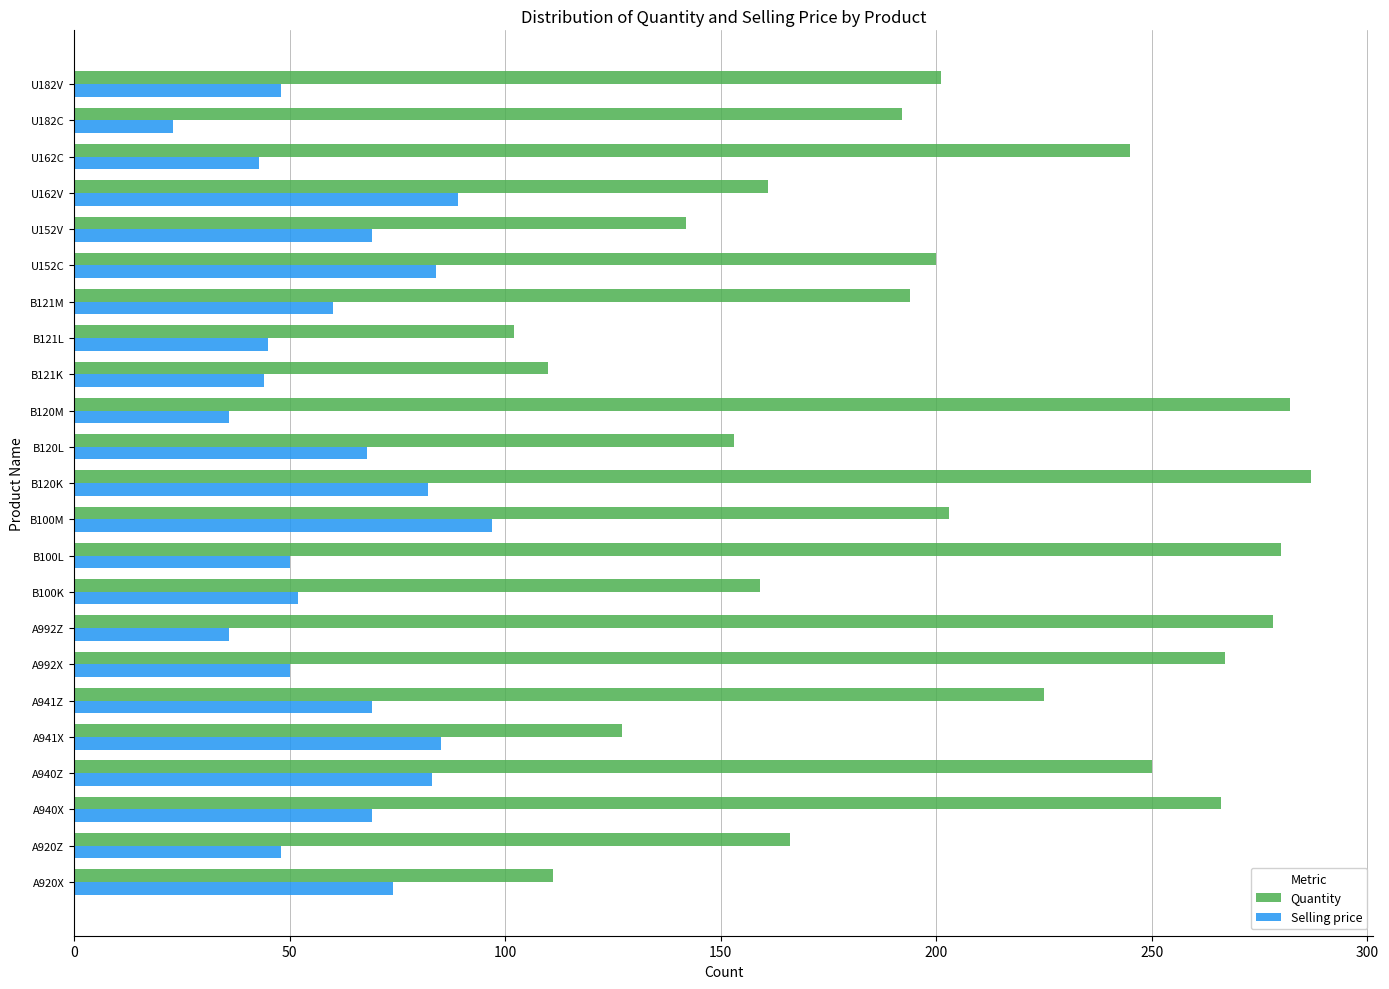

At which category is the sum across all series the highest?

B120K